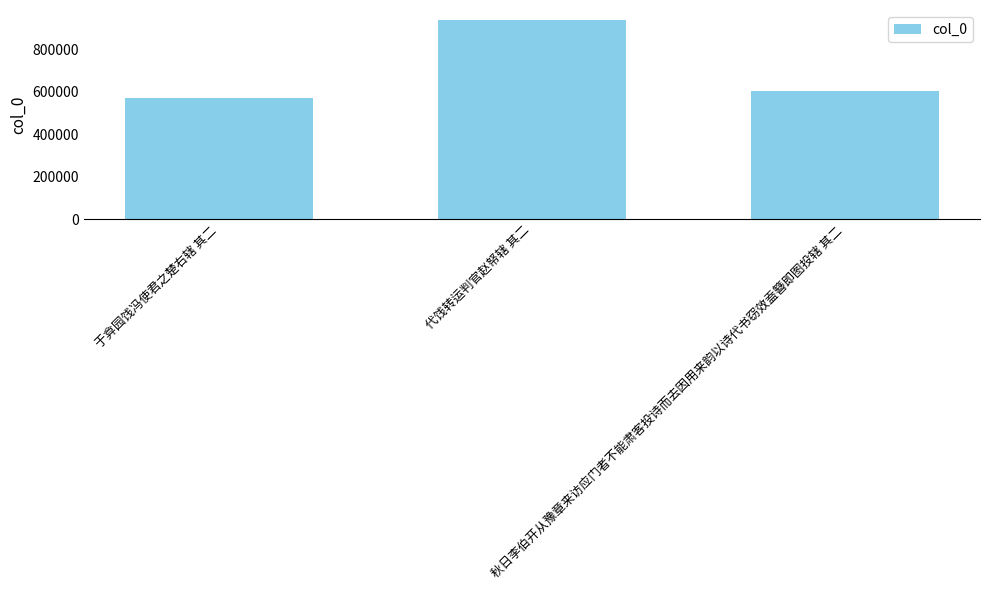

At which label does the data first exceed 604498?

代饯转运判官赵帑辖 其二